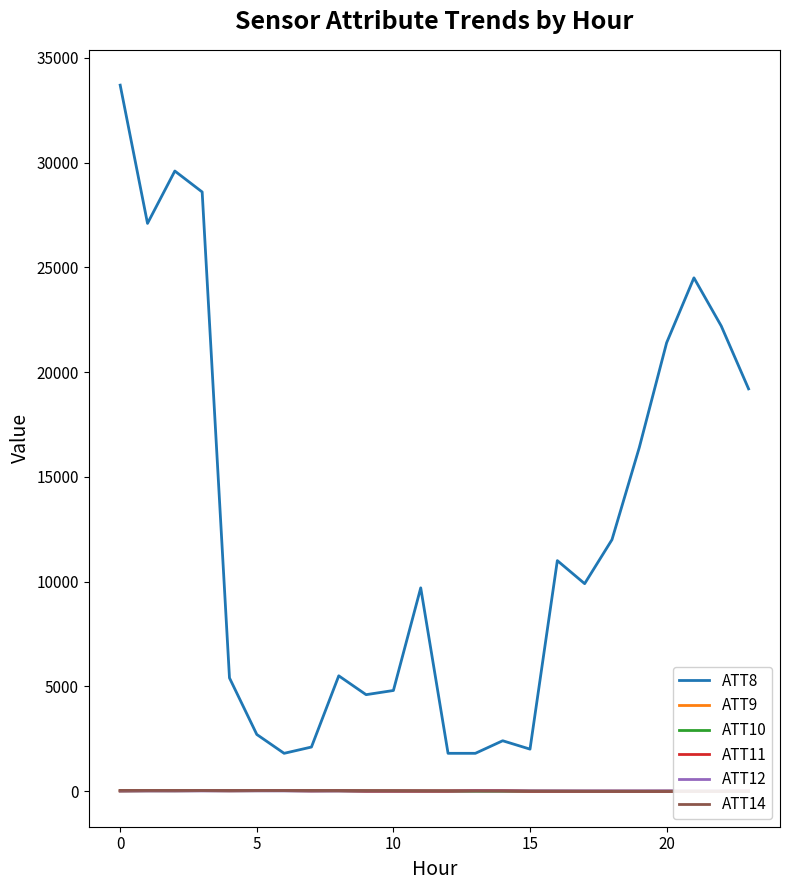

At how many categories does at least one series exceed 25443?

4